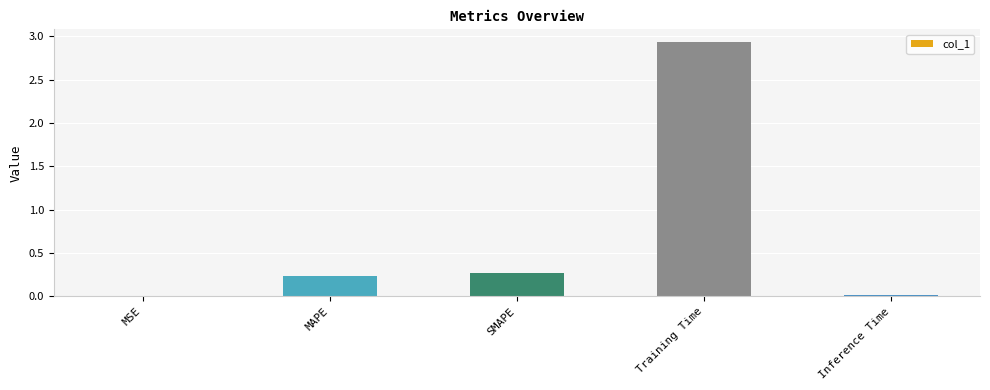

At which category does the chart reach its peak across all series?

Training Time